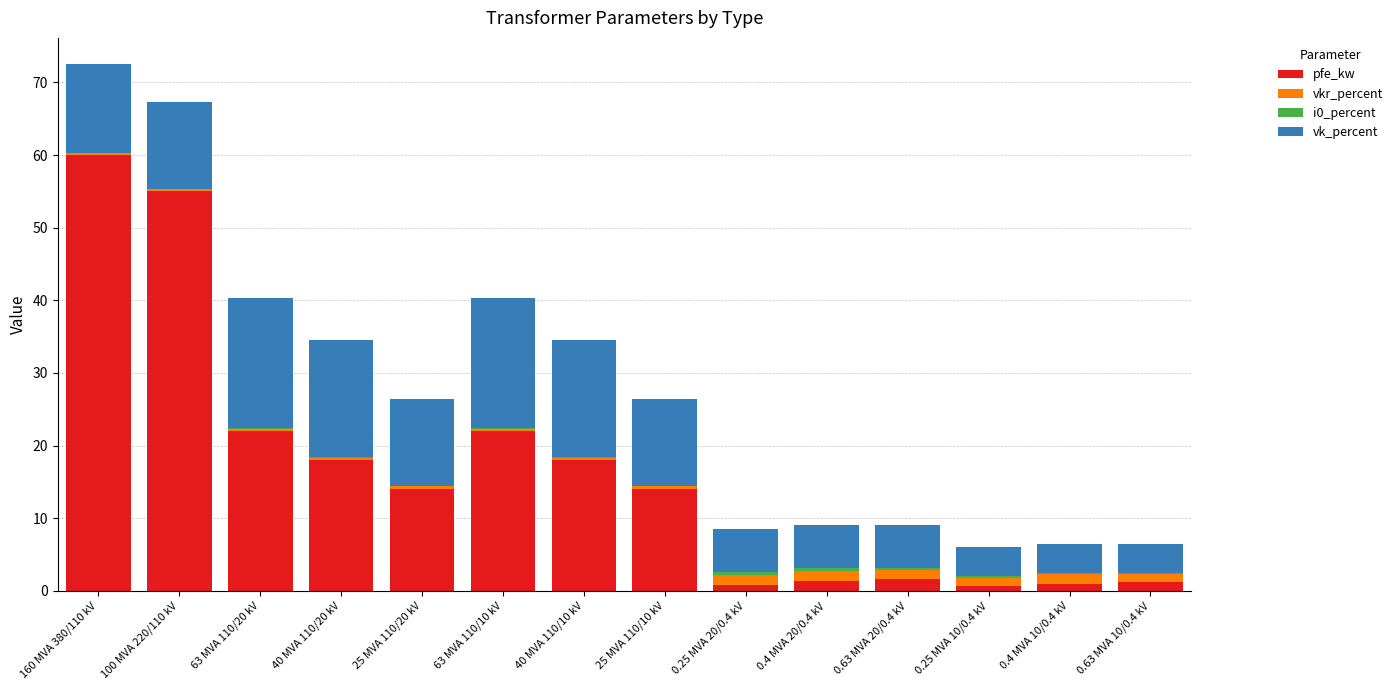

At which label does pfe_kw reach its peak?

160 MVA 380/110 kV